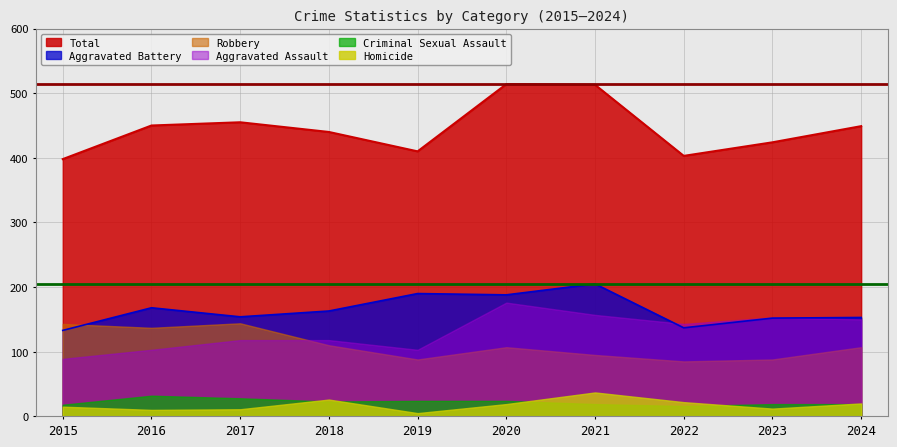

What is the maximum value for Robbery?

144